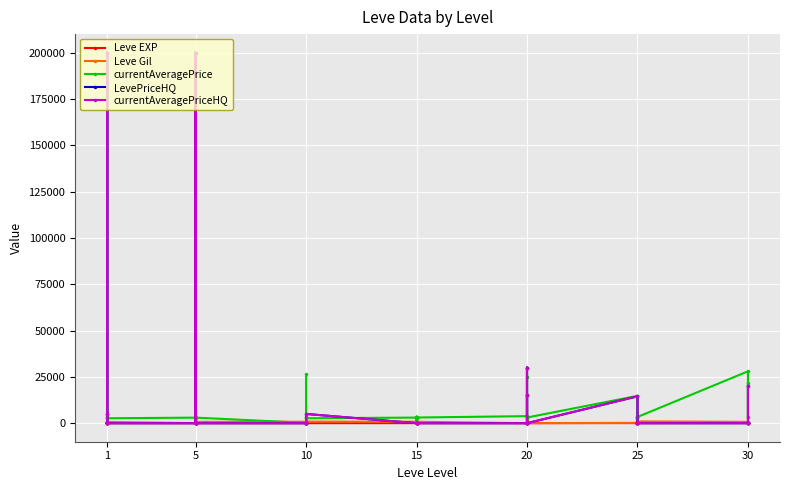

Count the number of data series in this chart.

5